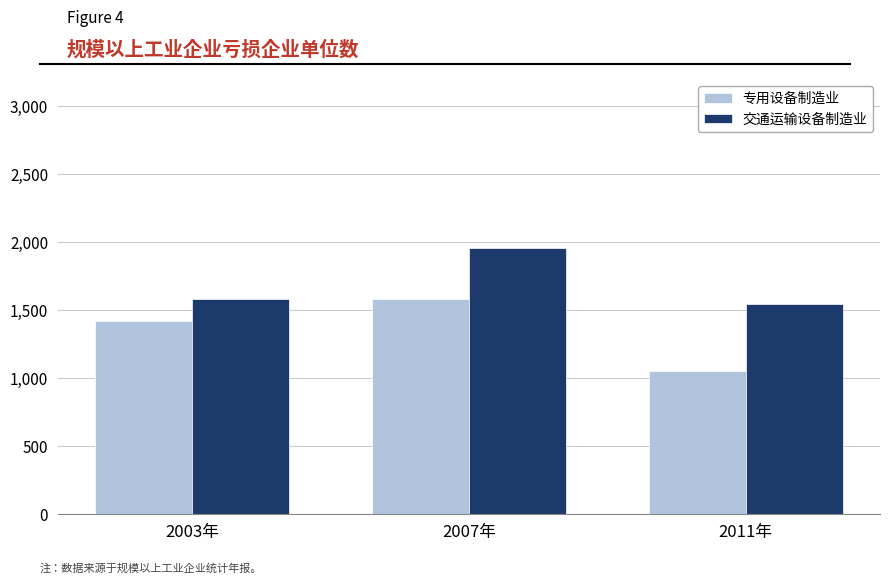

What is the label of the 2nd bar from the right?

2007年